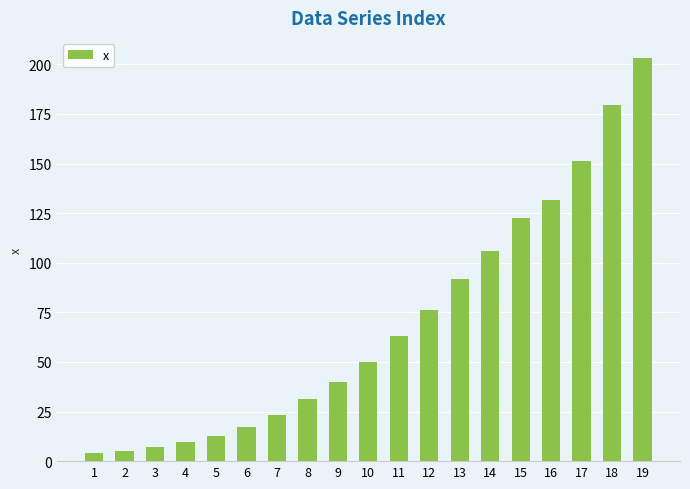

What is the minimum value shown in the chart?

3.9